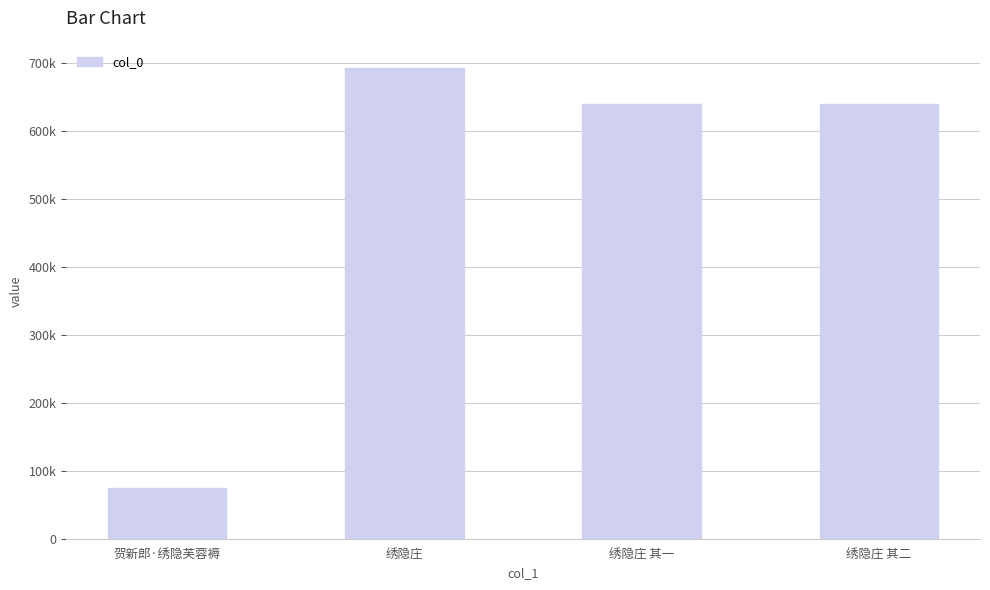

Does the chart contain stacked bars?

No